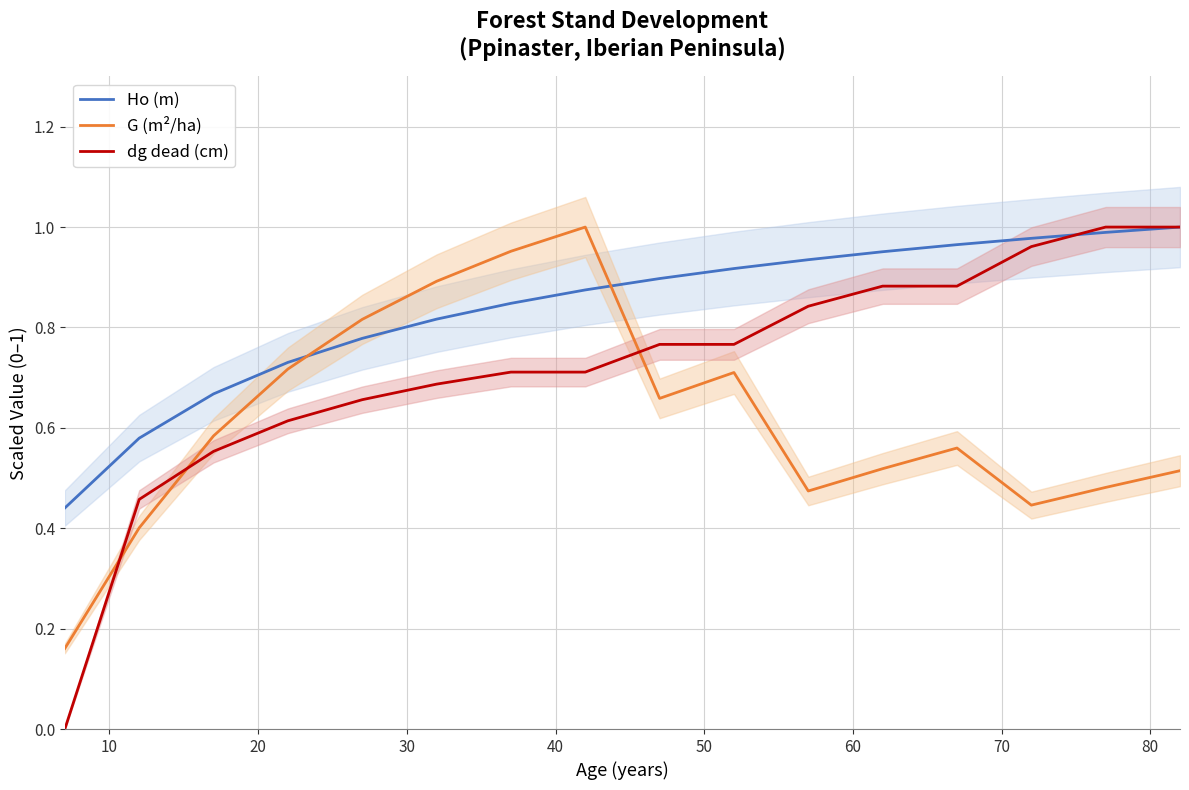

True or false: Ho (m) and dg dead (cm) intersect in this chart.

True